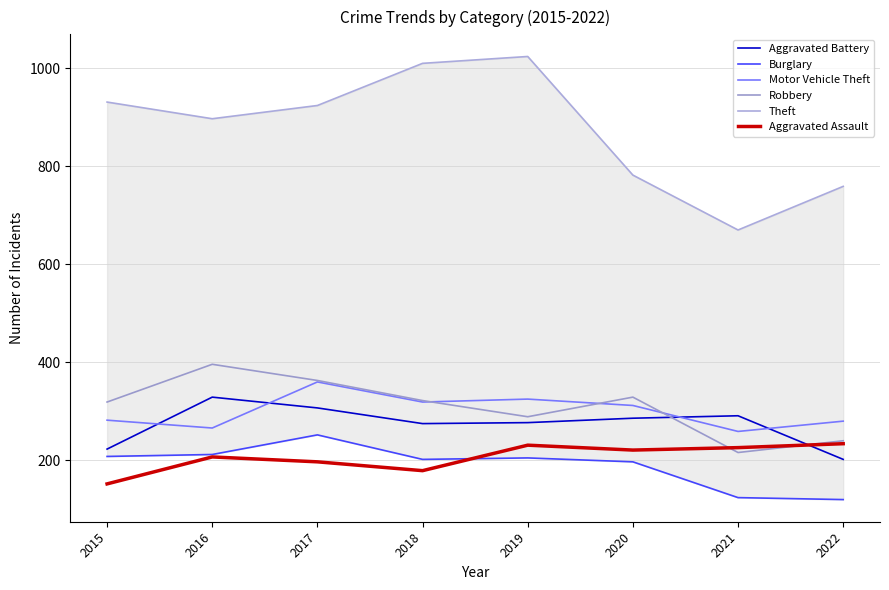

Reading right to left, extract all data points from this chart.

Aggravated Battery: 202	291	286	277	275	307	329	223
Burglary: 120	124	197	205	202	252	212	208
Motor Vehicle Theft: 280	259	312	325	319	360	266	282
Robbery: 240	216	329	289	322	363	396	319
Theft: 759	670	782	1024	1010	924	897	931
Aggravated Assault: 234	226	221	231	179	197	207	152